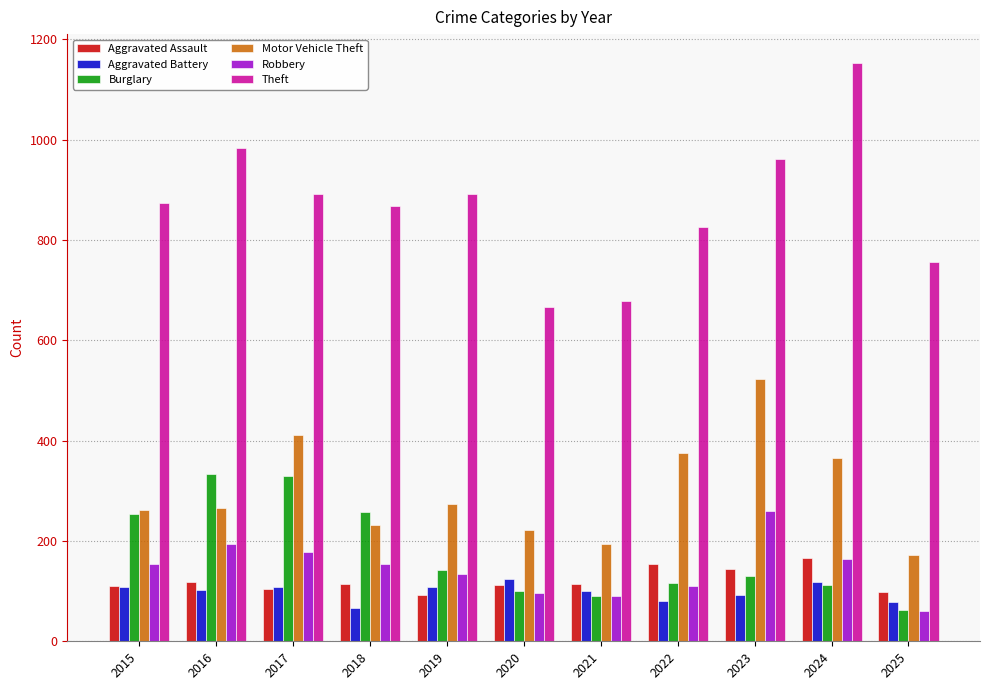

Does the chart contain stacked bars?

No